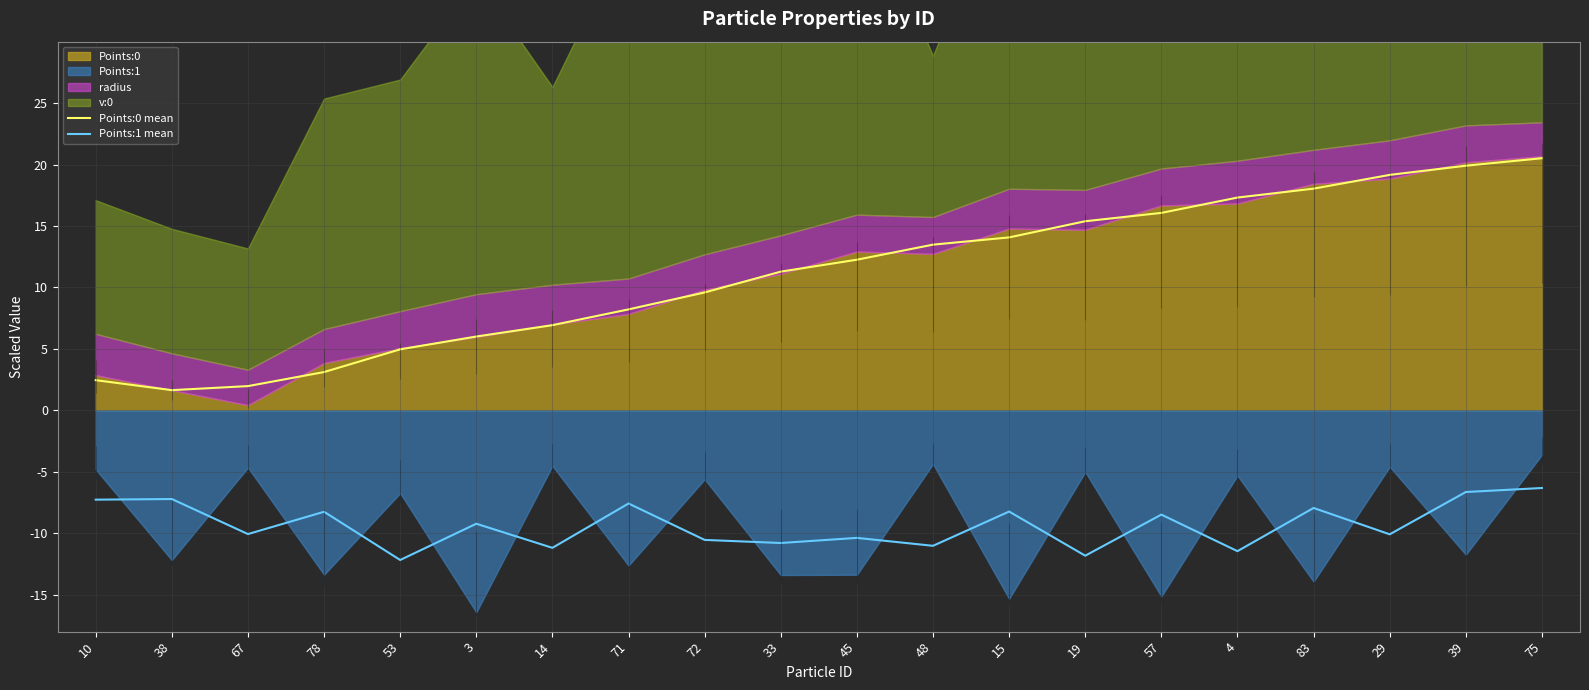

What is the difference between the maximum and second lowest values in the Points:0 mean series?

18.5